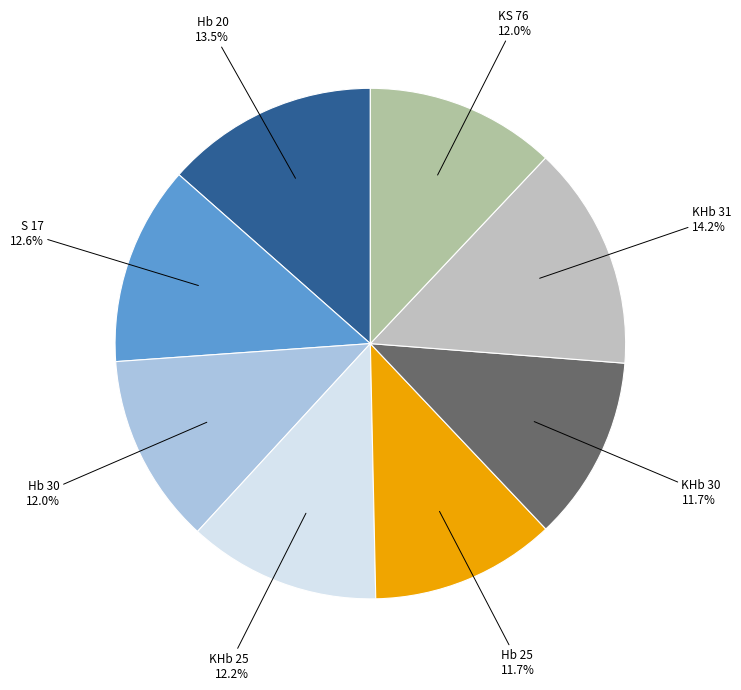

Which slice is the smallest?

KHb 30